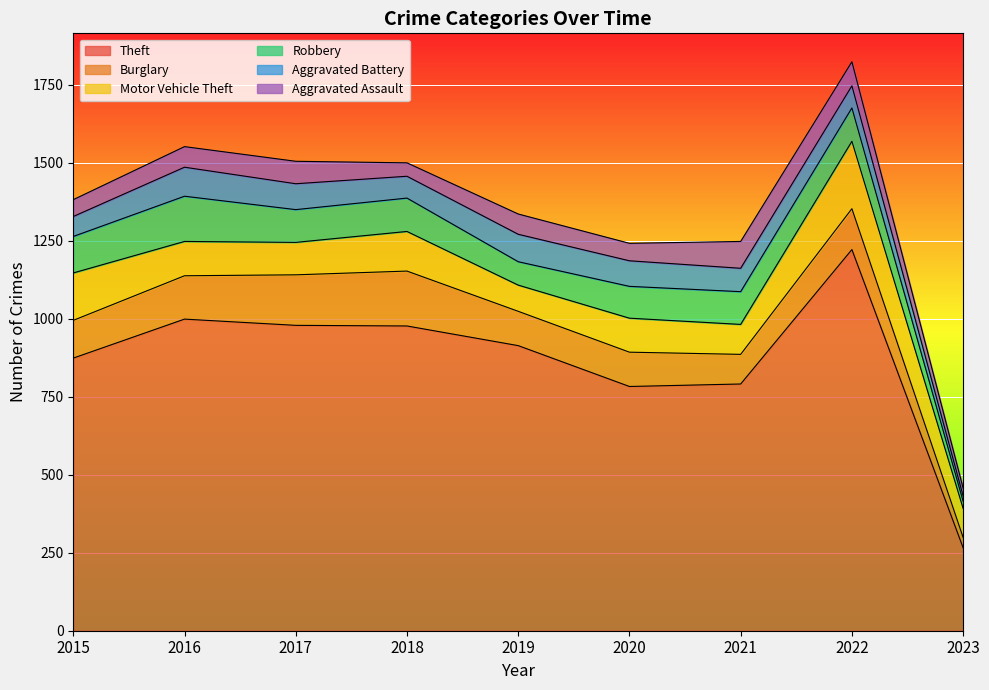

The Aggravated Assault series shows 27 at 2020. True or false?

False